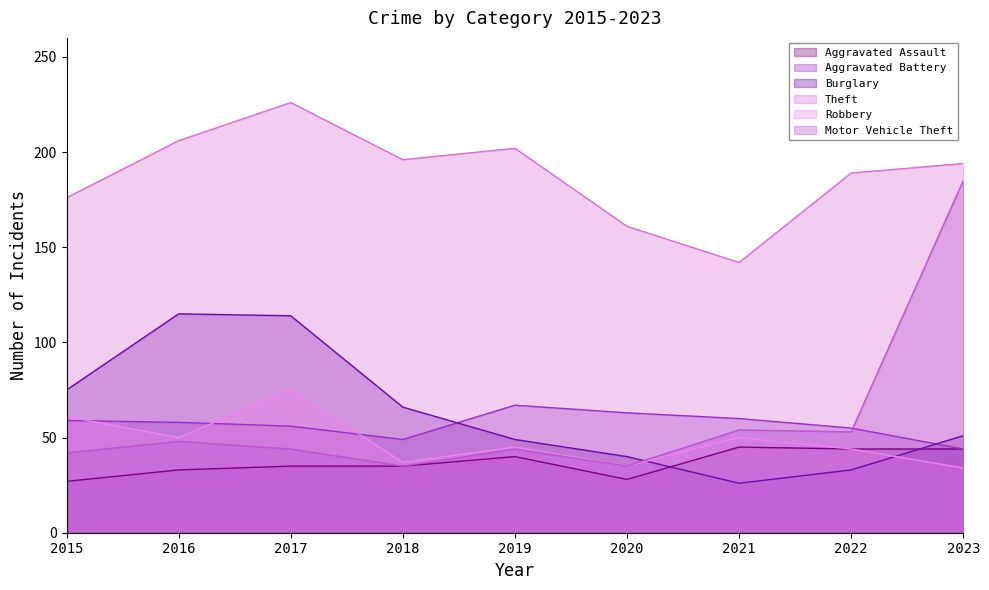

What is the value of the Robbery point at the 3rd from the left?

75